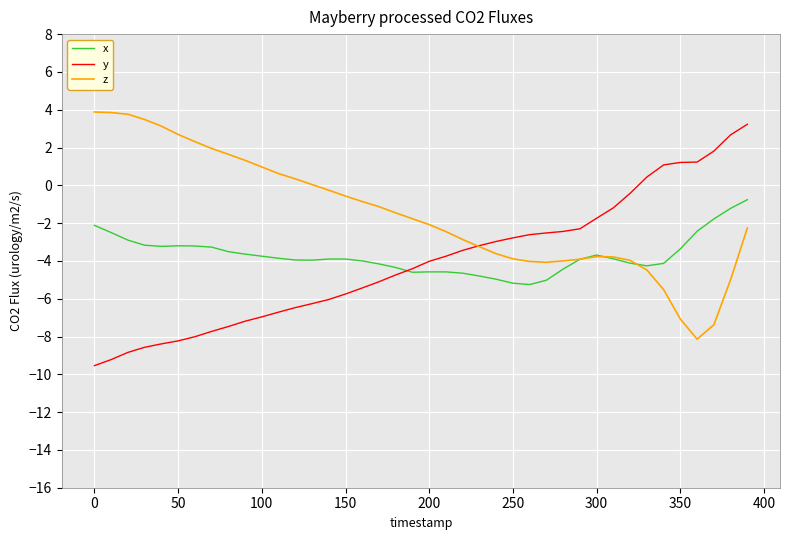

Which series has the largest total across all categories?

z